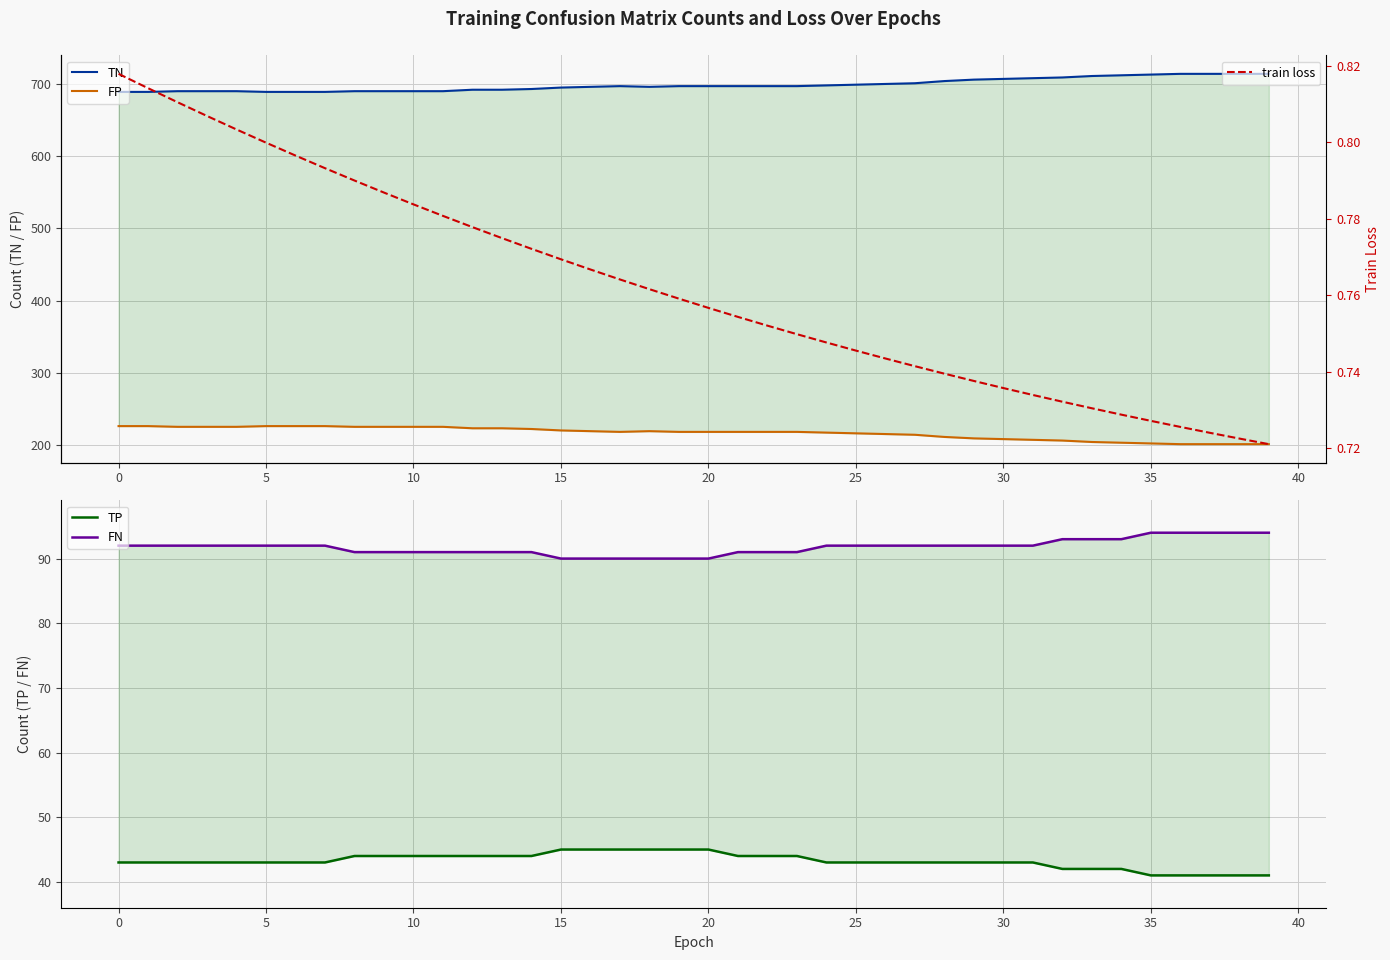

True or false: FP and train loss intersect in this chart.

False